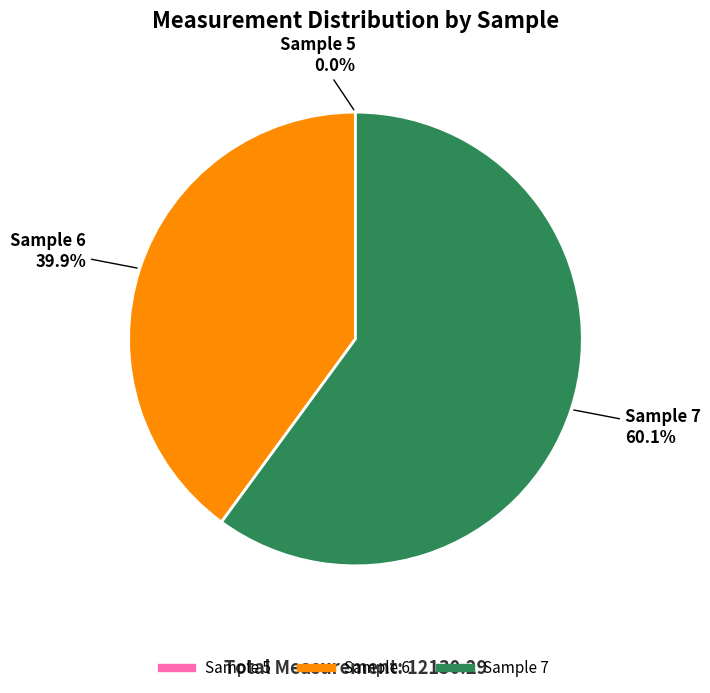

Is there a majority slice in this chart?

Yes